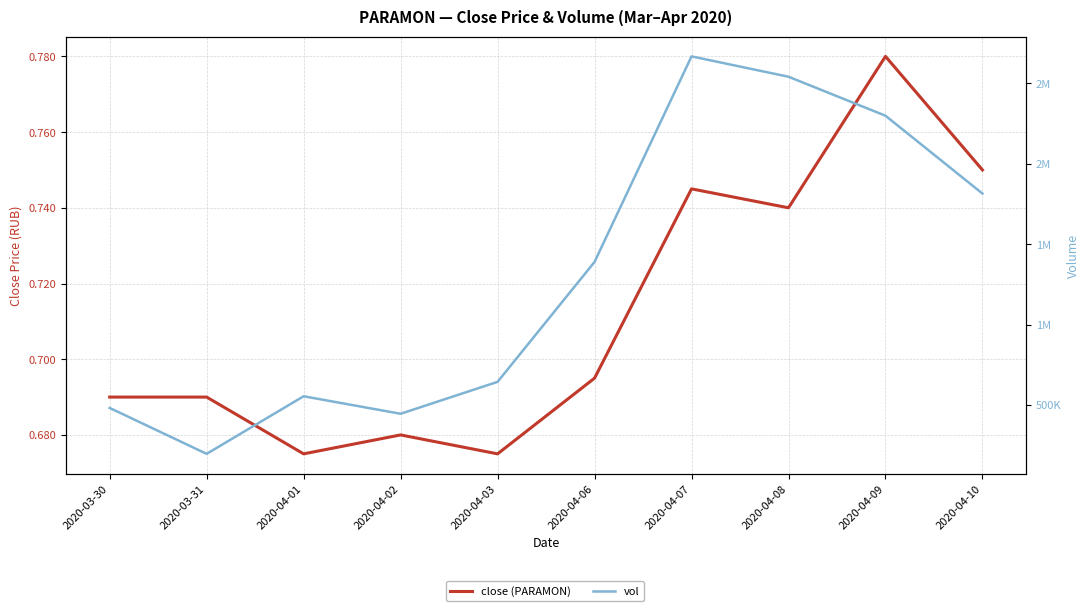

How many categories are shown in the chart?

10